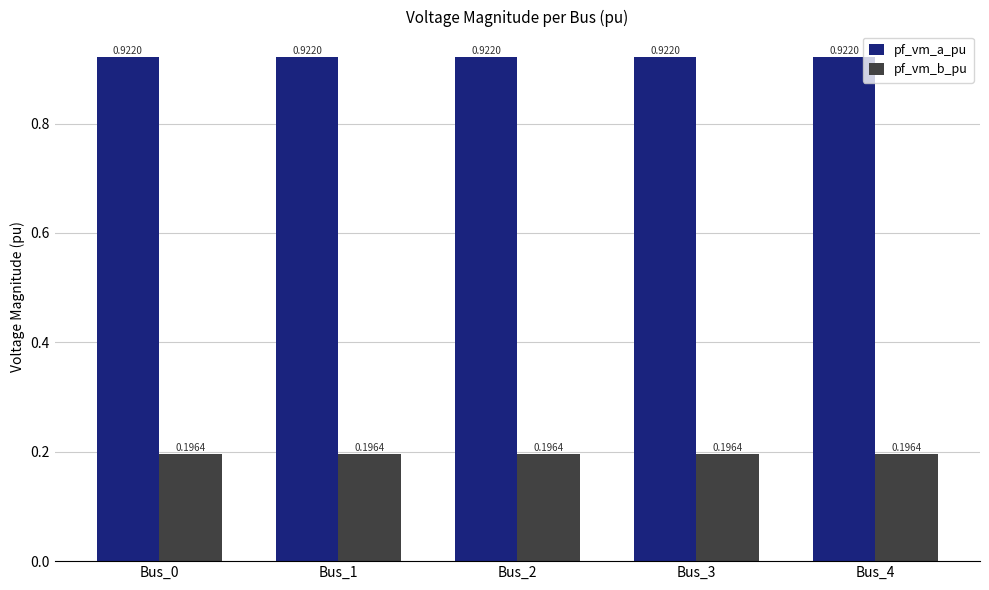

What is the sum of all pf_vm_b_pu values?

1.0